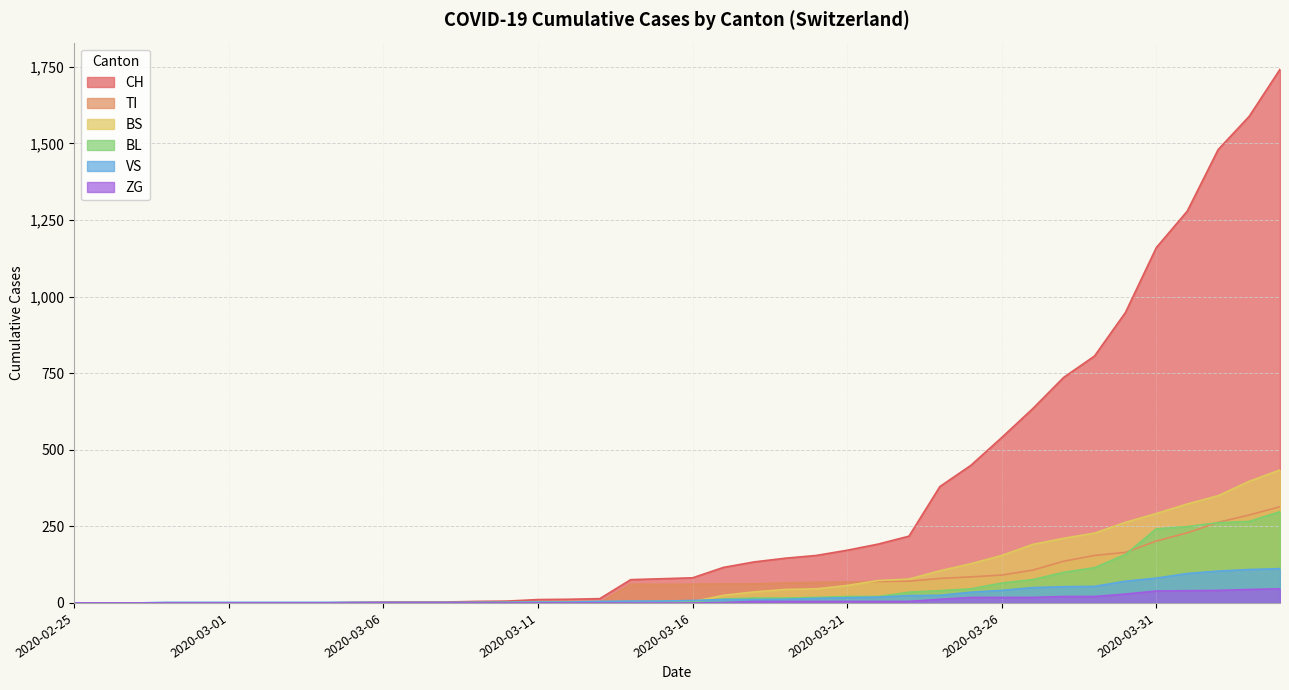

Which has a higher value, 2020-03-13 or 2020-03-07?

2020-03-13